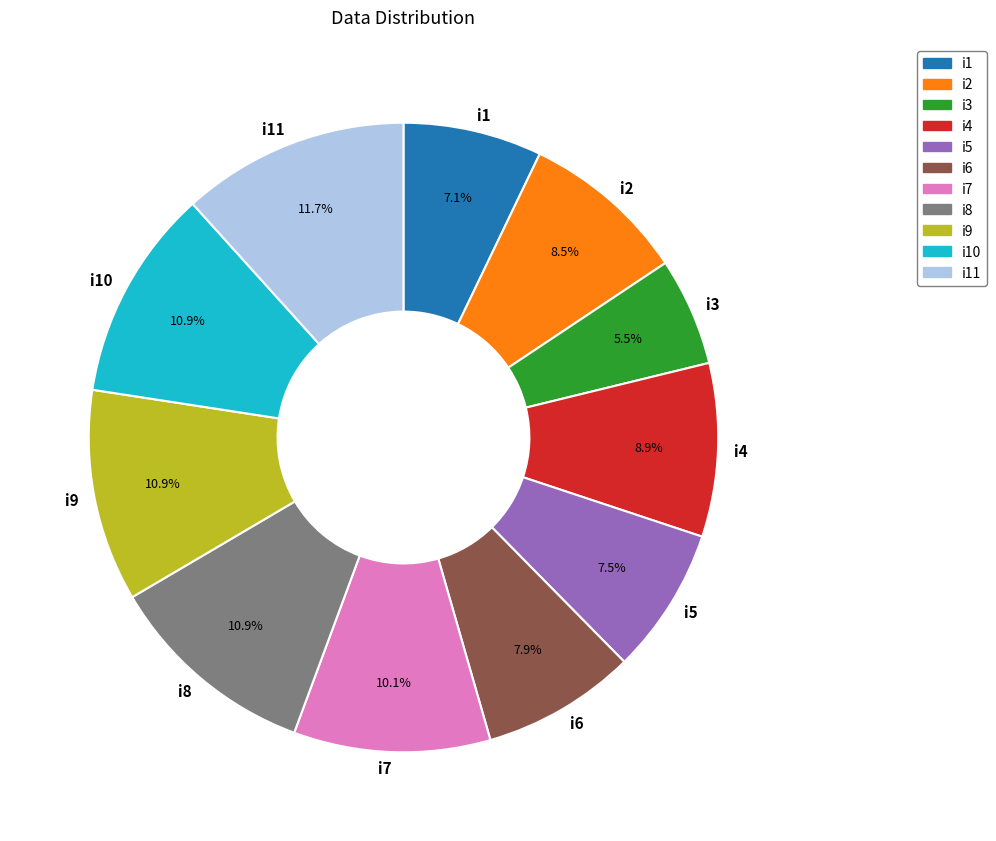

True or false: i9 accounts for 11% of the total.

True